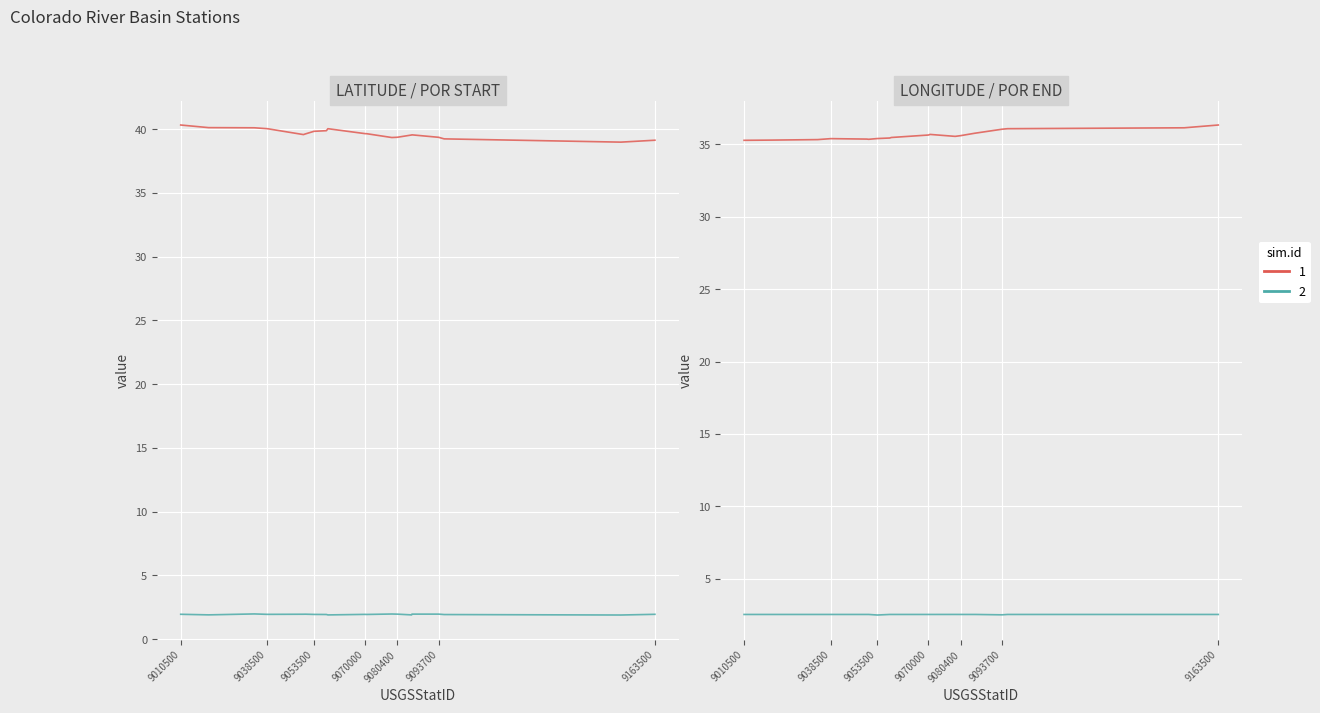

Where is the first local maximum for LongDecDeg?

9070500